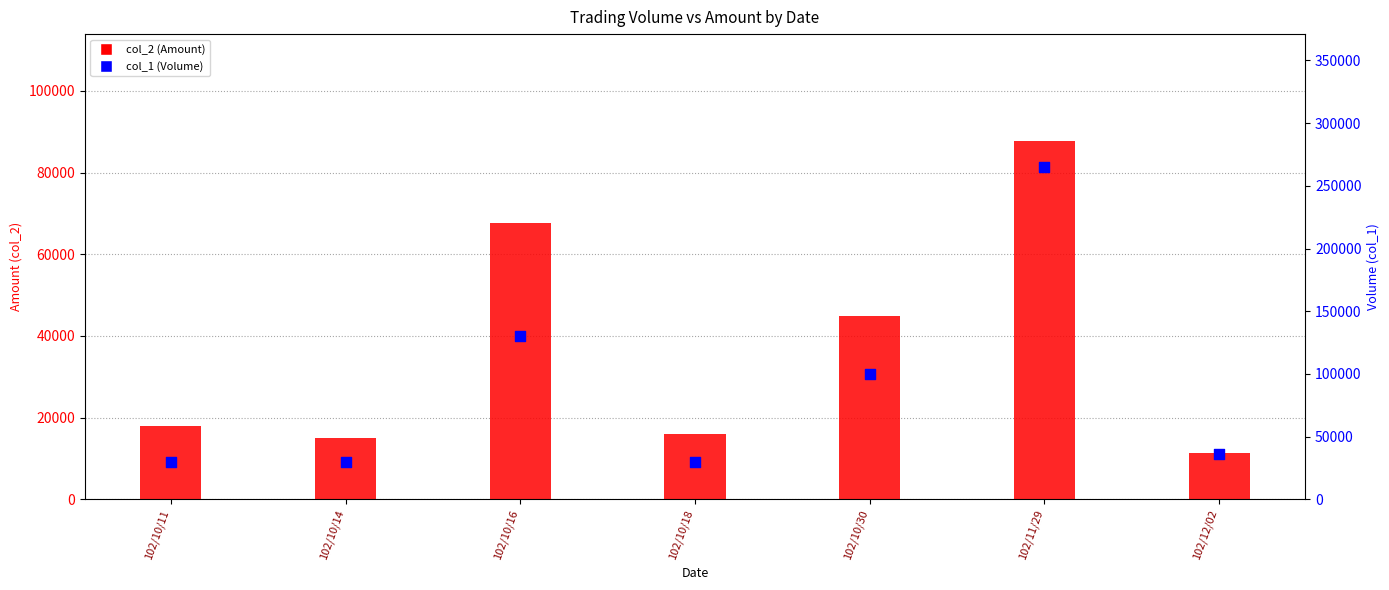

At which category is the sum across all series the highest?

102/11/29